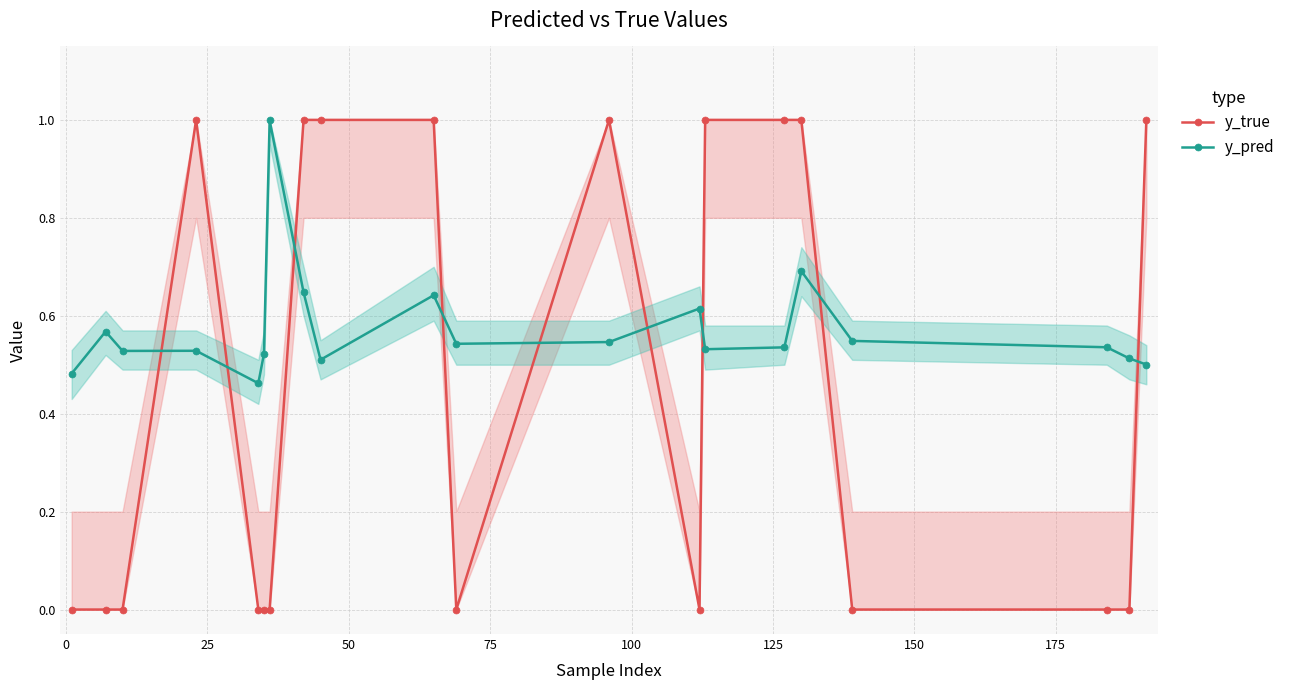

After their last crossing, which series has the higher values: y_pred or y_true?

y_true